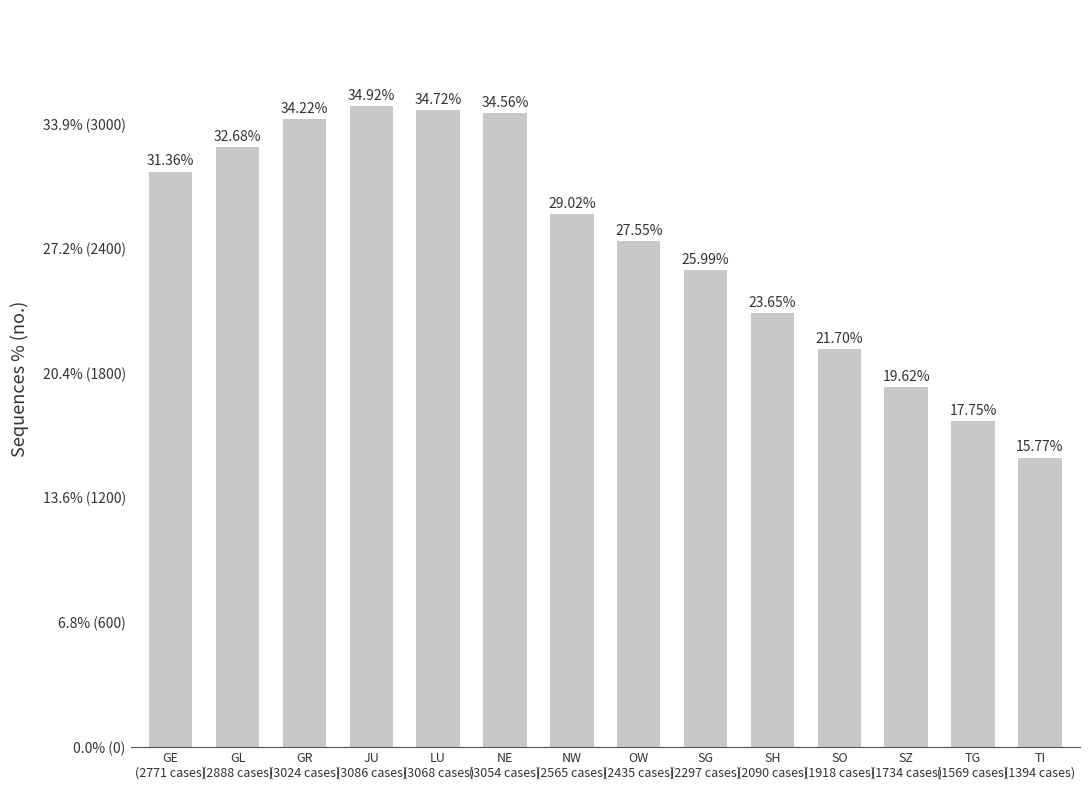

Are the bars horizontal?

No